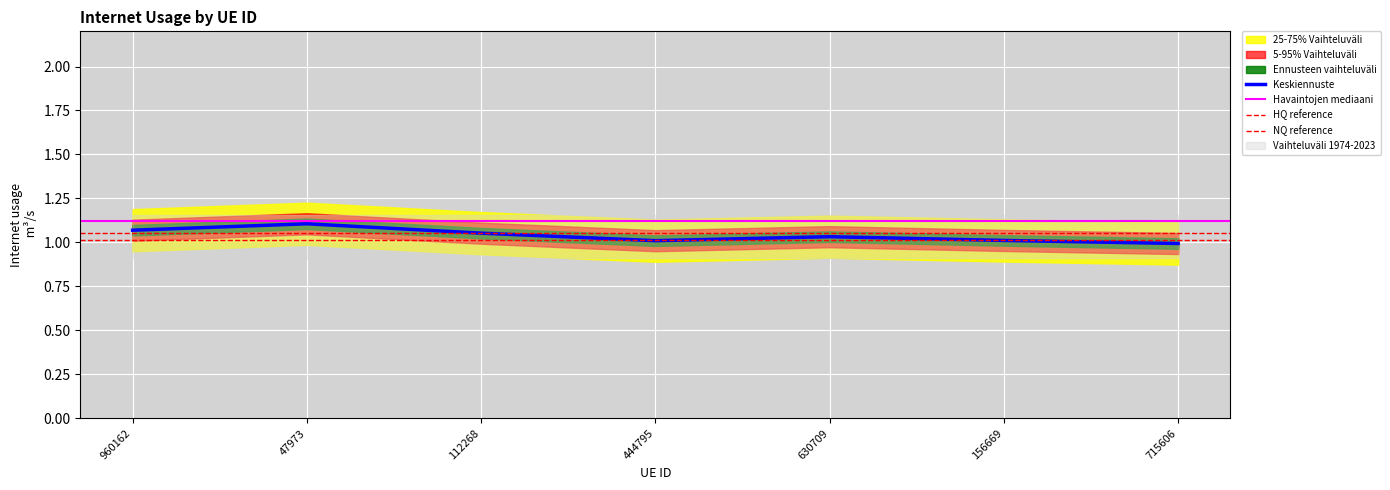

What is the sum of all values?

7.3